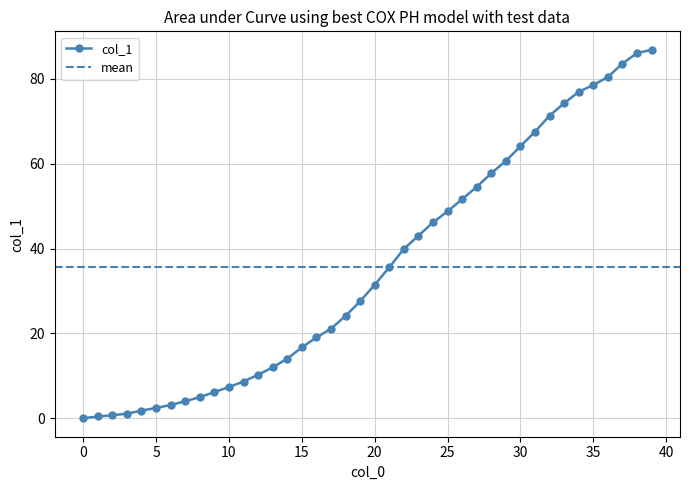

Which has a higher value, 27 or 0?

27